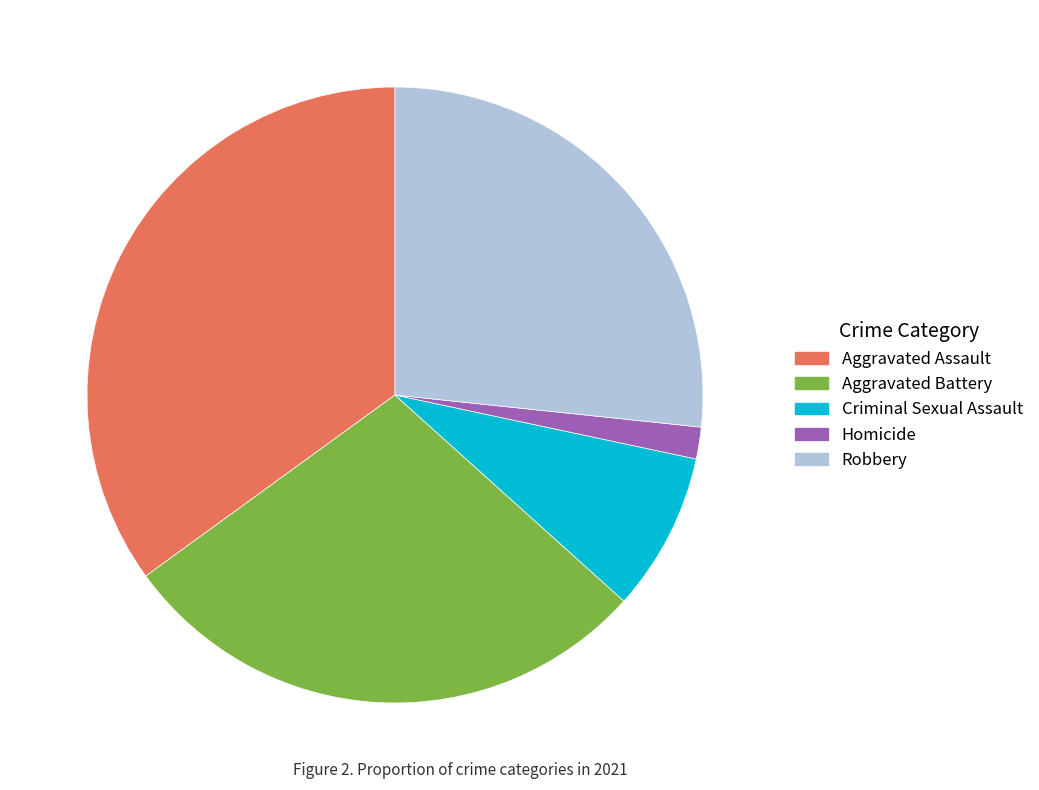

Is the sum of Aggravated Battery and Robbery greater than half?

Yes